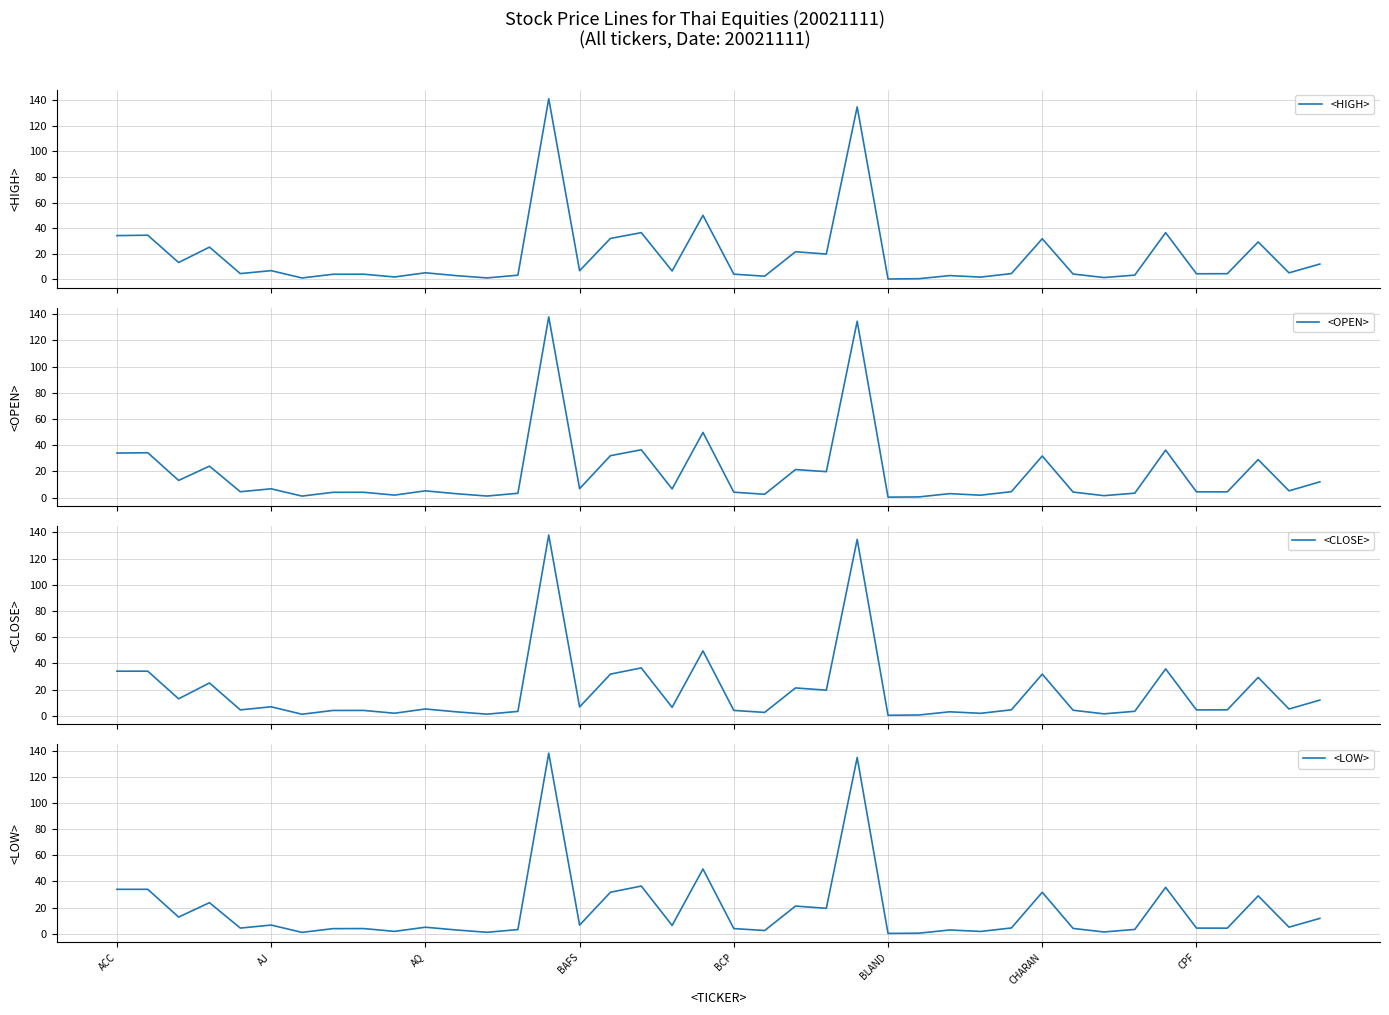

True or false: <LOW> and <HIGH> intersect in this chart.

False